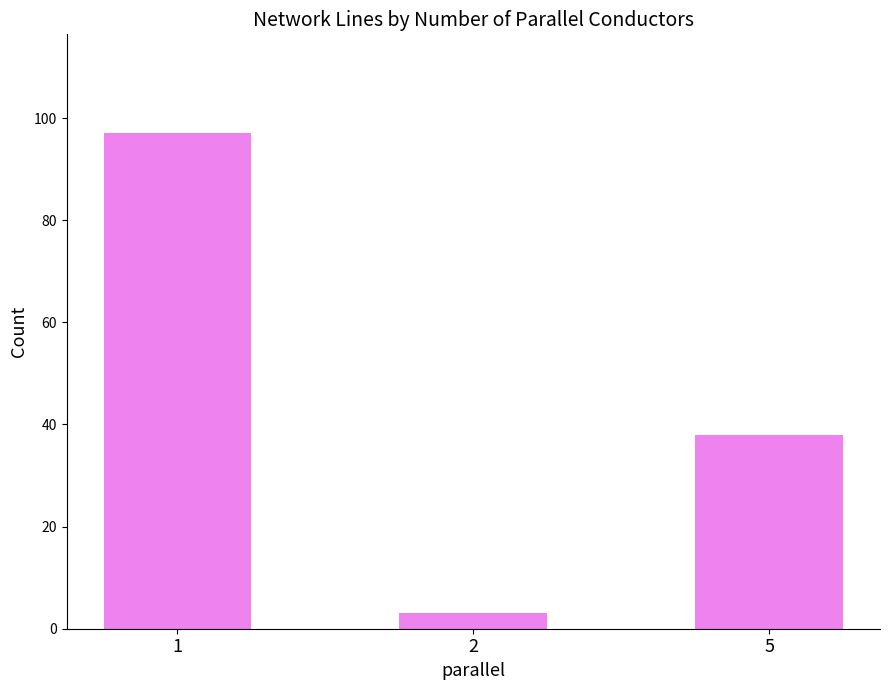

What is the approximate value at 5, to the nearest 10?

40